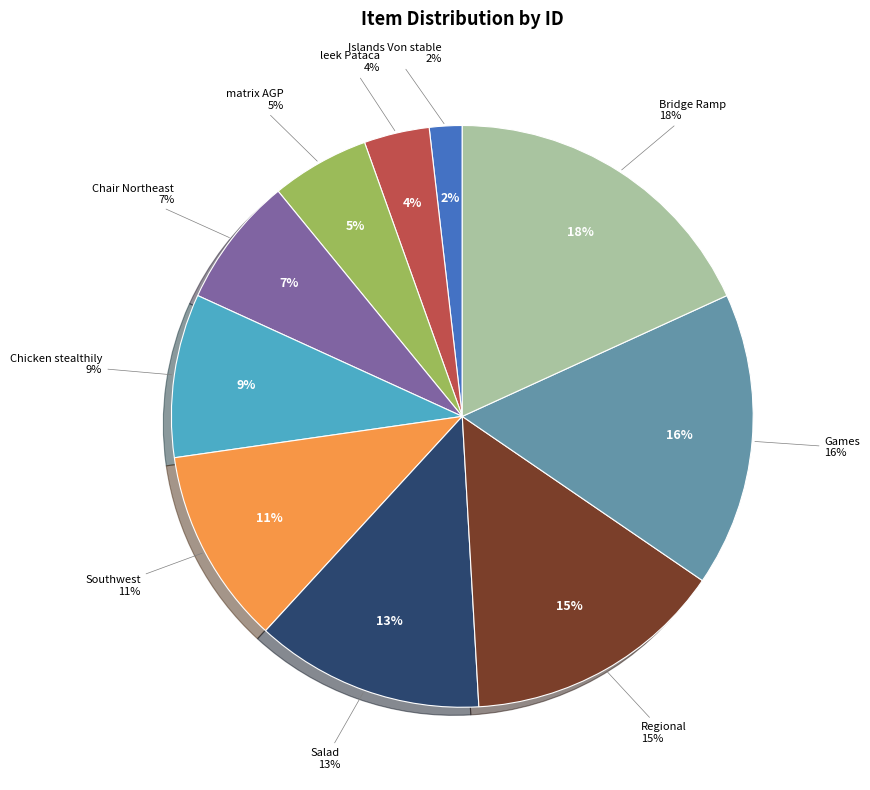

To the nearest percent, what percentage of the pie is Chair Northeast?

7%